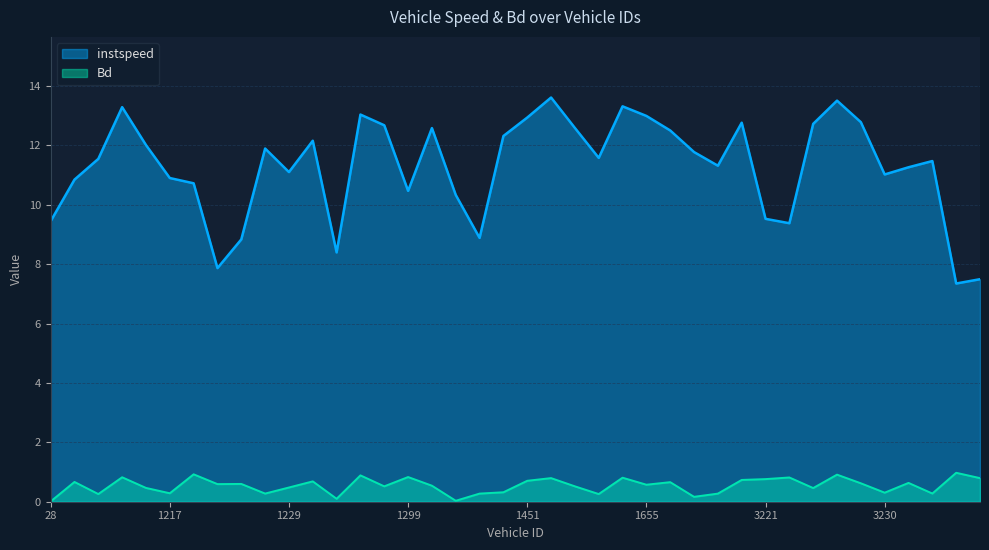

At which label does instspeed reach its minimum?

3293.0